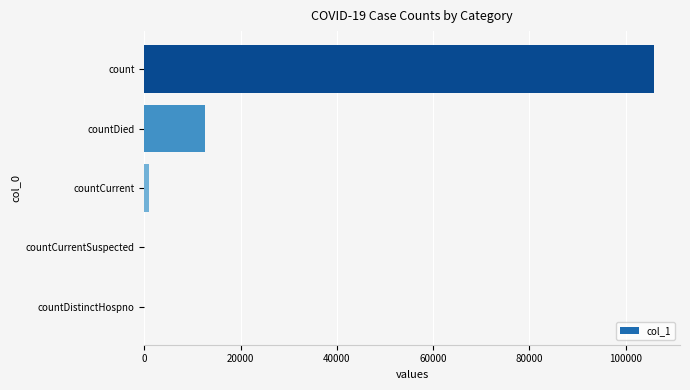

Reading top to bottom, transcribe all the data shown in this chart.

count=105989	countDied=12664	countCurrent=1016	countCurrentSuspected=0	countDistinctHospno=0